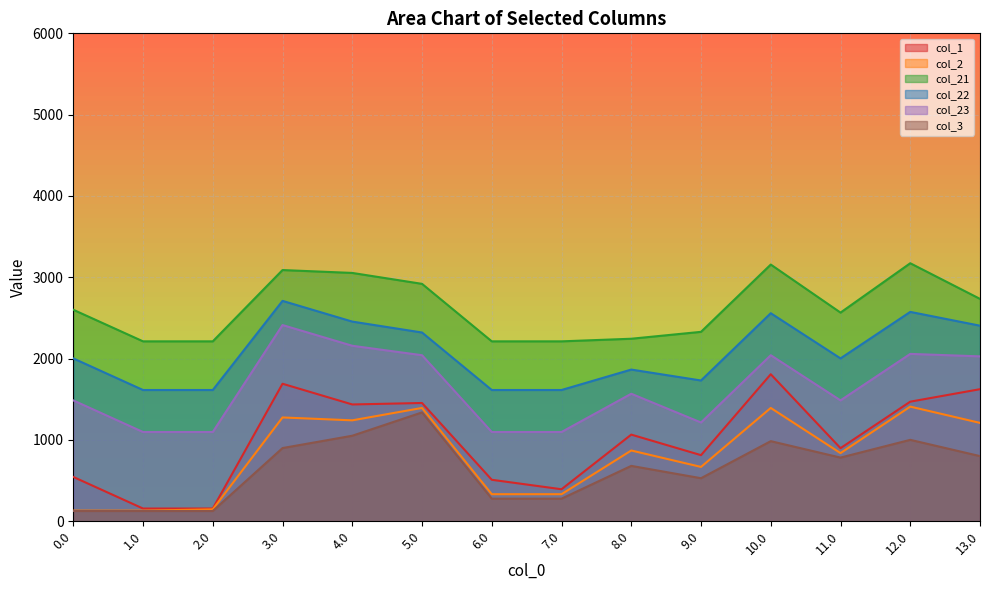

What is the sum of the col_21 values at 4.0 and 1.0?

5266.5